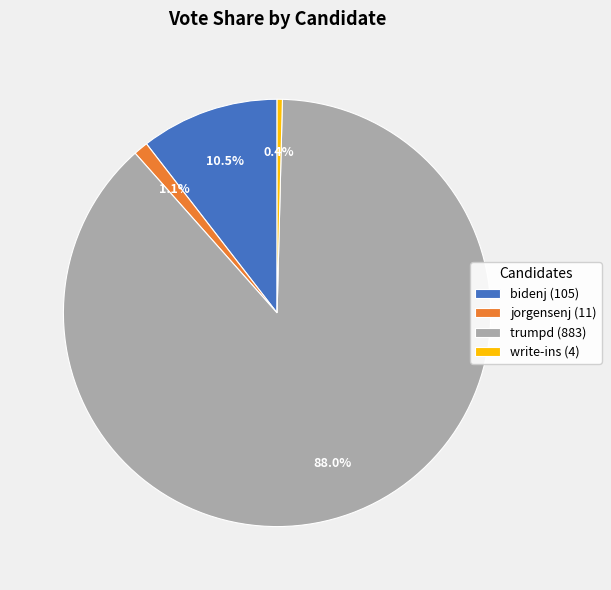

Does jorgensenj (11) account for over 50% of the chart?

No